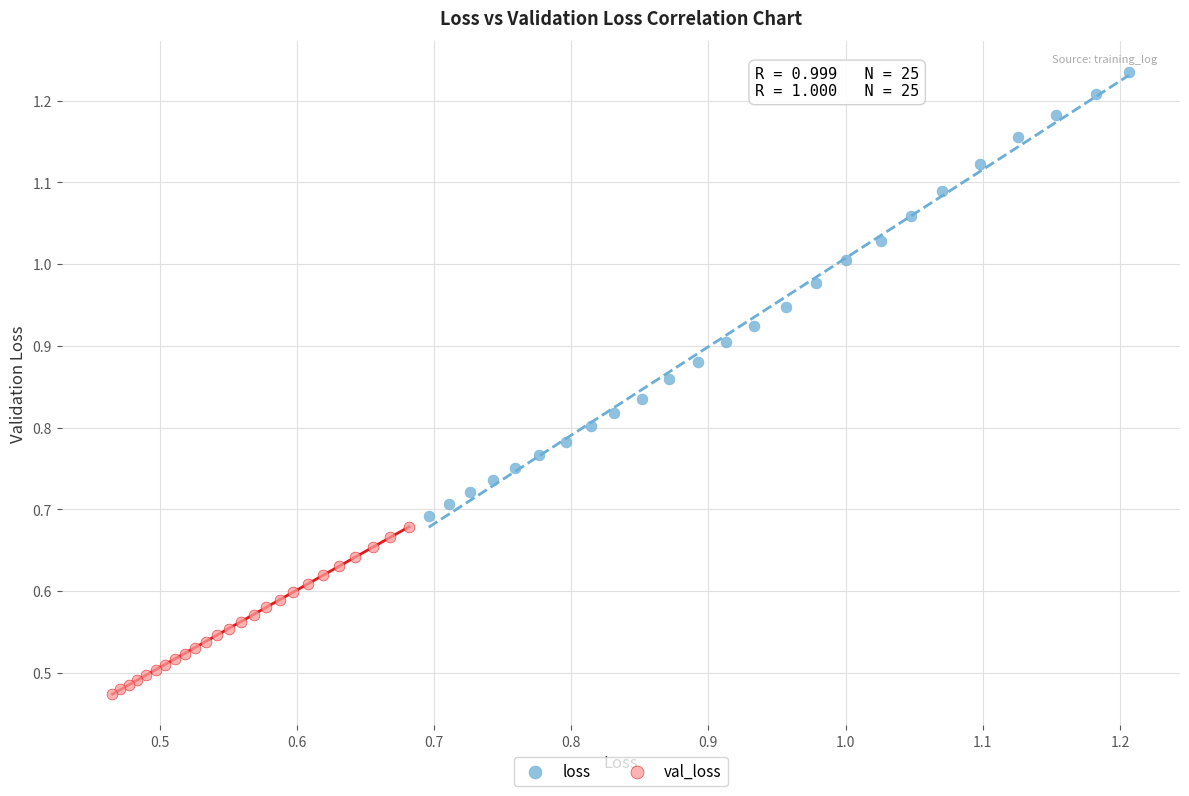

Which series reaches the minimum Y coordinate?

val_loss